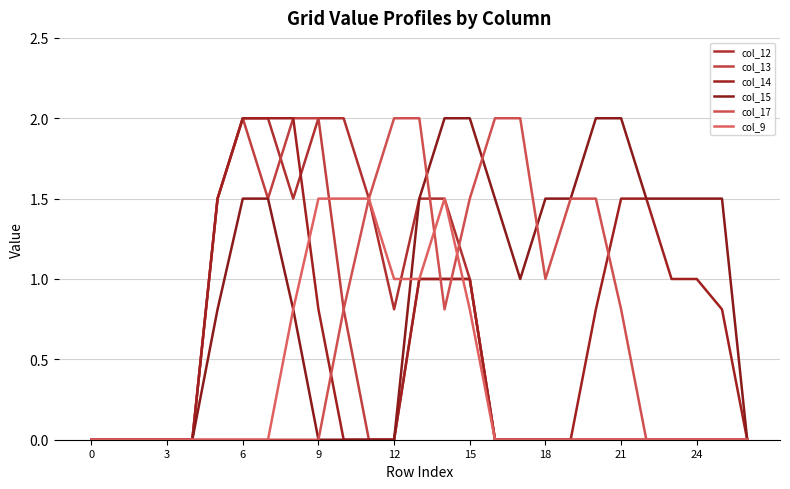

Where is col_13 nearest to the value 1?

13